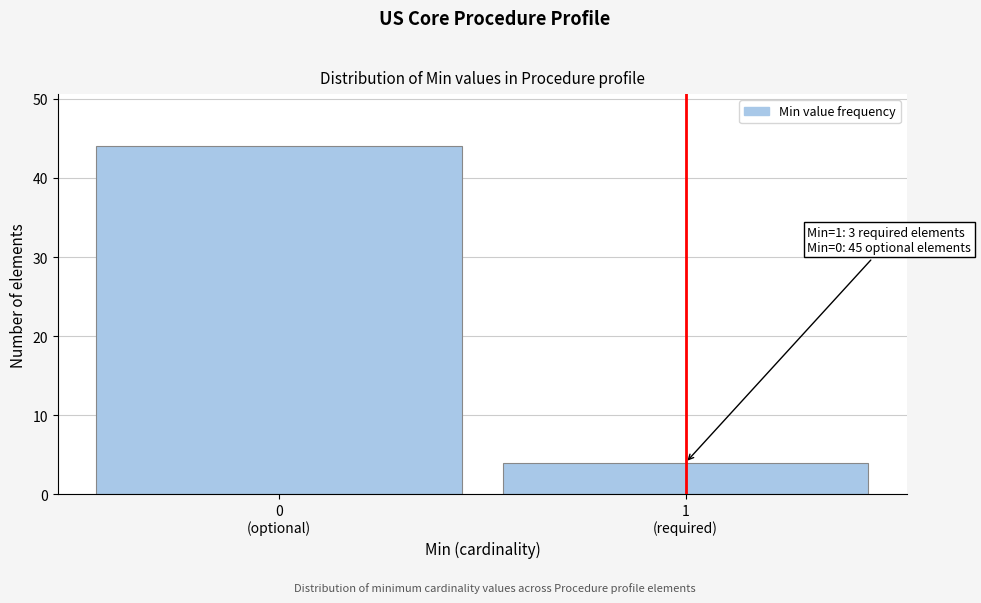

Reading left to right, transcribe all the data shown in this chart.

44	4